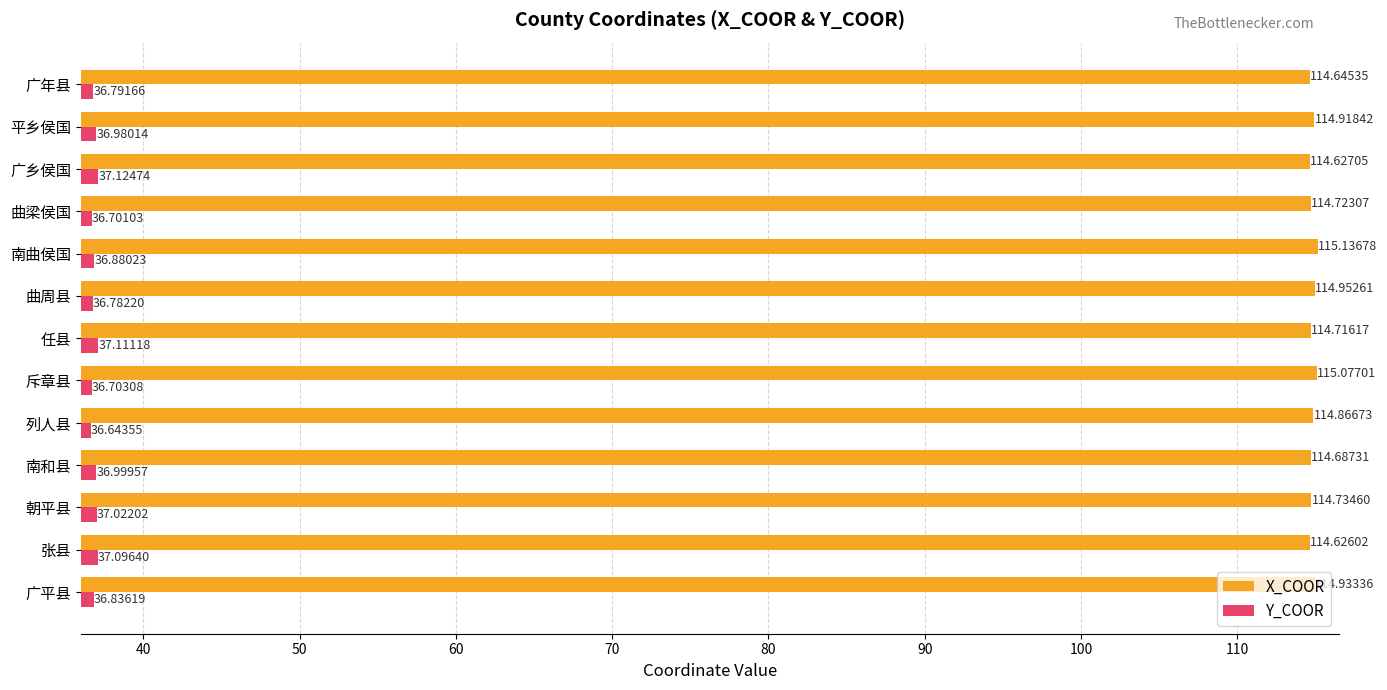

At how many categories does at least one series exceed 101?

13